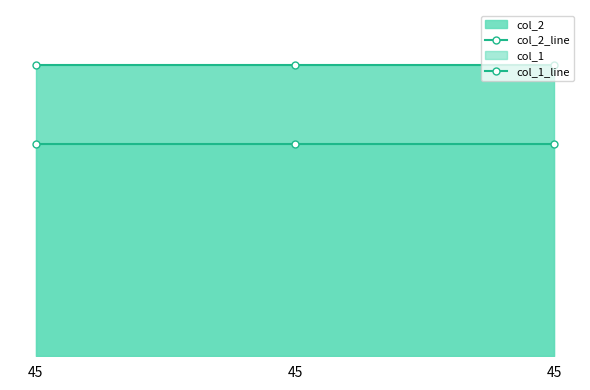

What is the maximum value shown in the chart?

185